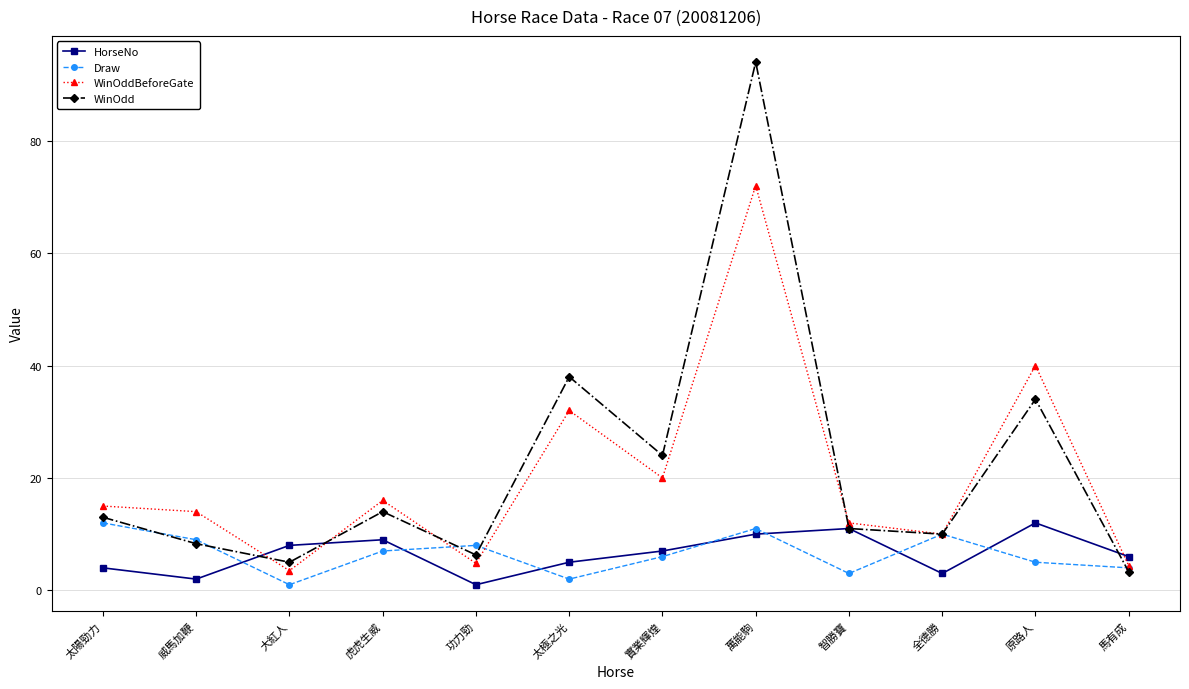

How many lines are shown in the chart?

4